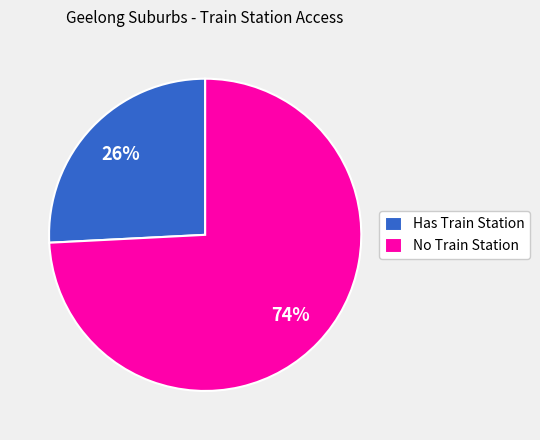

What is the largest slice in the pie chart?

No Train Station